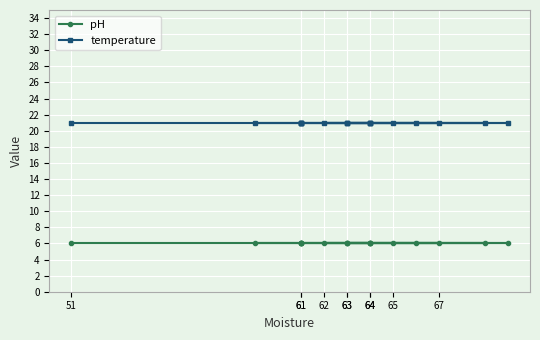

True or false: pH and temperature intersect in this chart.

False